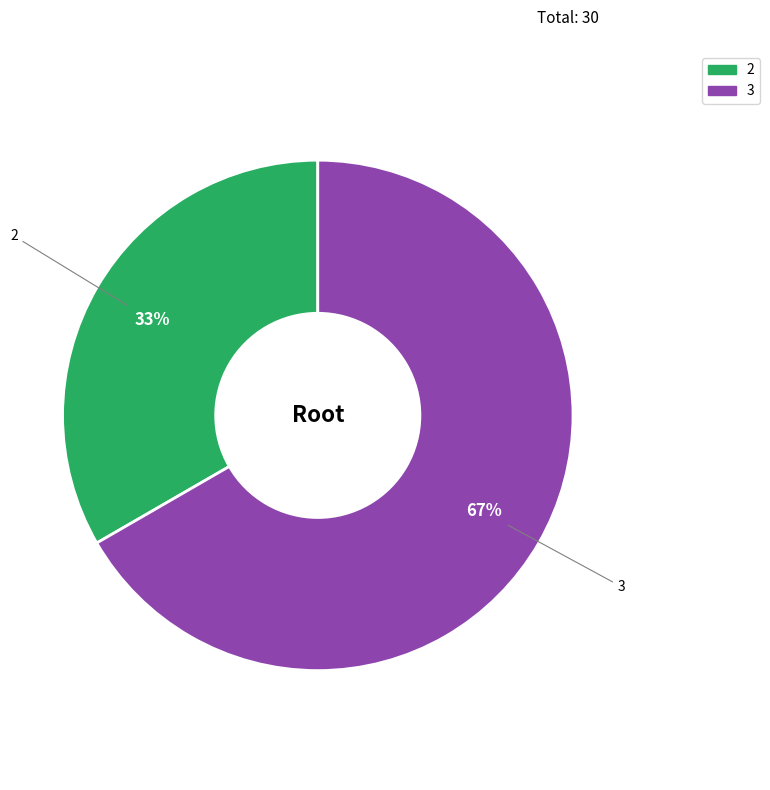

Is there a majority slice in this chart?

Yes